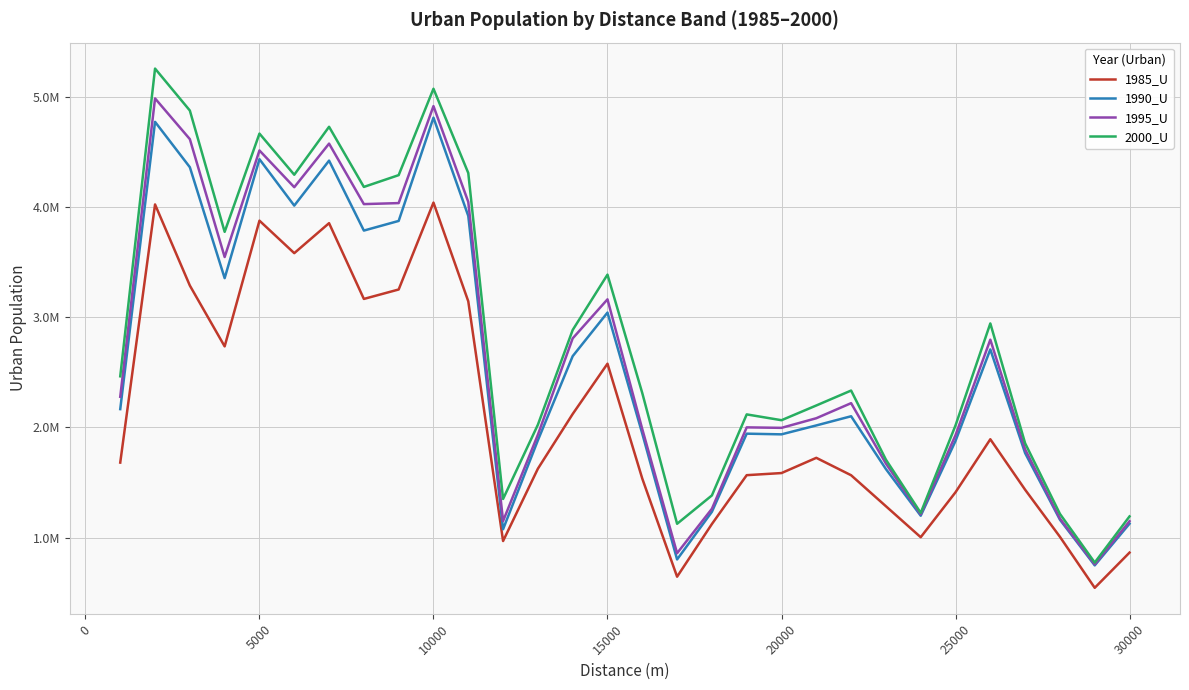

What are all the series names shown in the legend?

1985_U, 1990_U, 1995_U, 2000_U